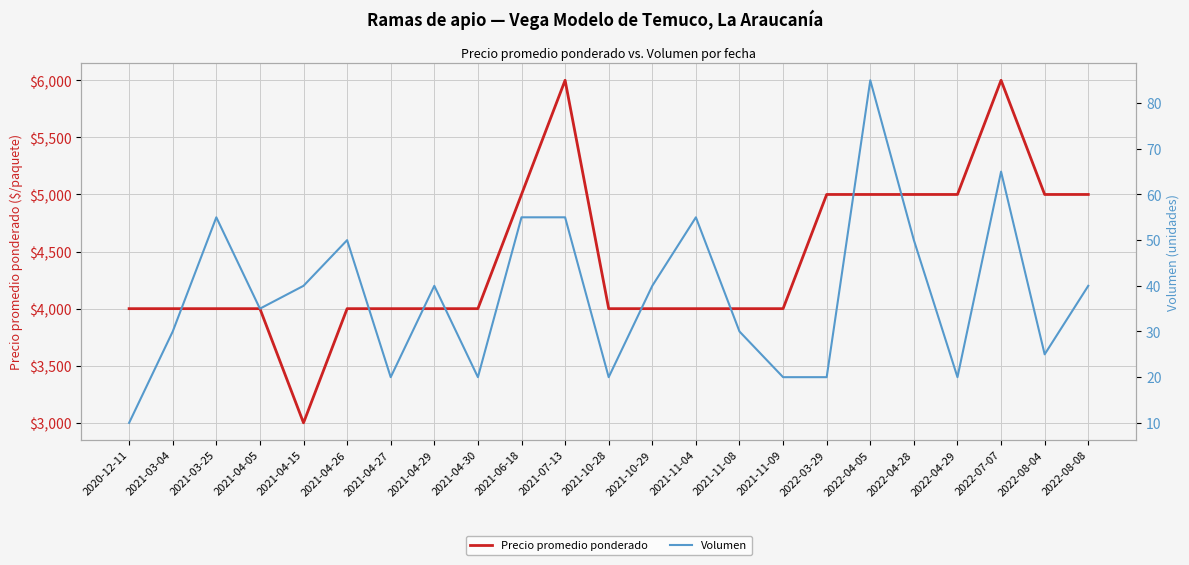

True or false: Volumen and Precio promedio ponderado intersect in this chart.

False